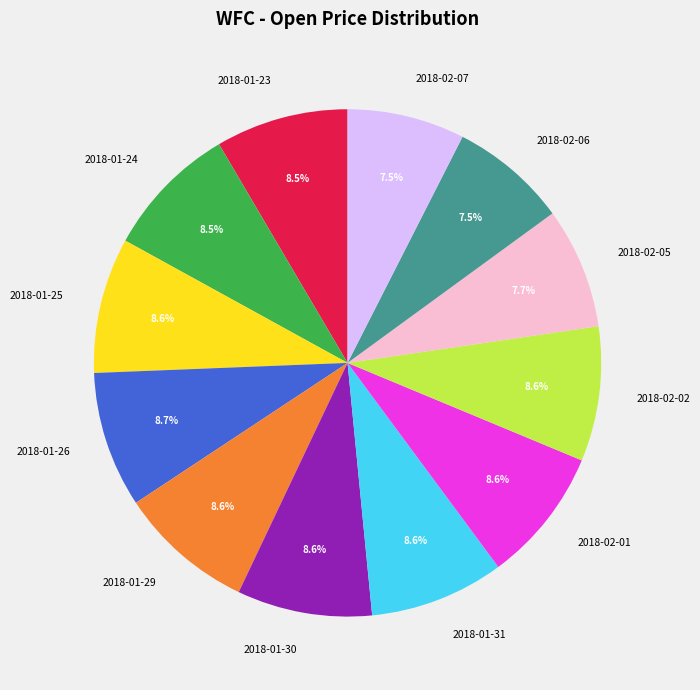

Which has a higher value, 2018-01-24 or 2018-02-06?

2018-01-24